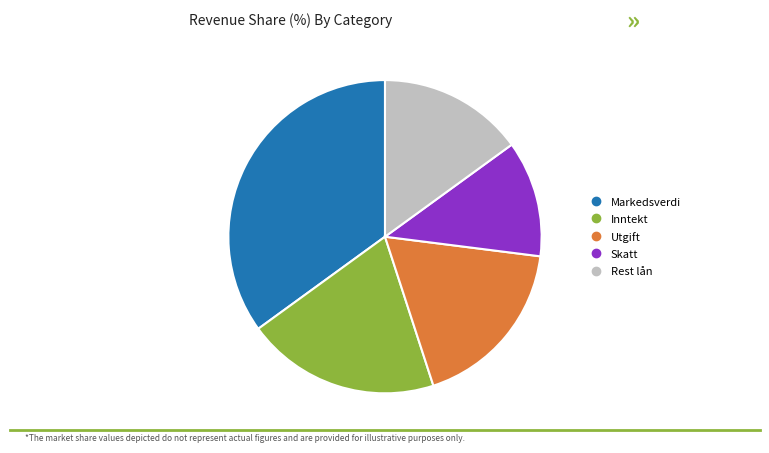

How many slices are in this pie chart?

5